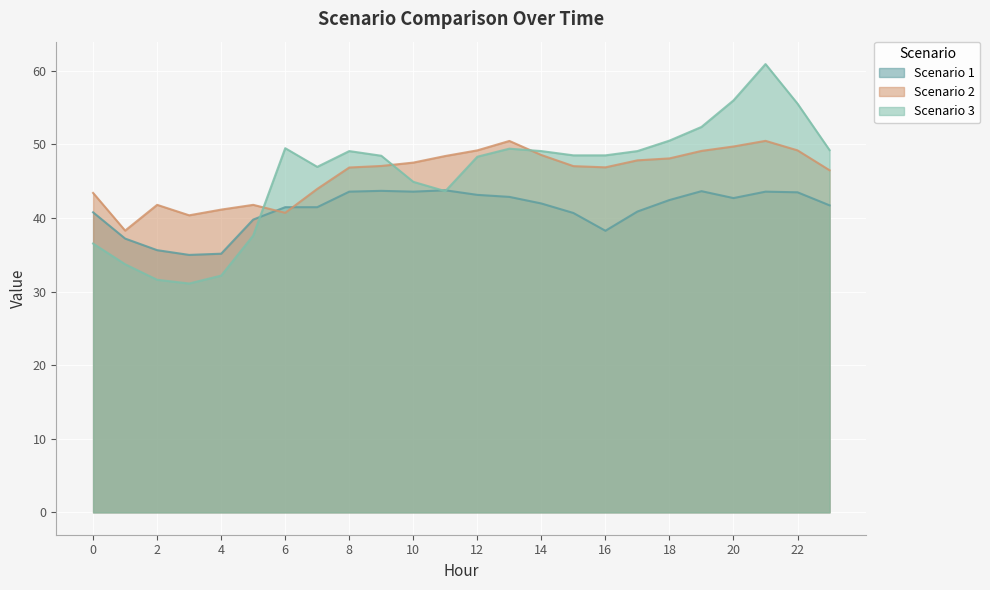

Rank the series at 2 from lowest to highest value.

Scenario 3, Scenario 1, Scenario 2